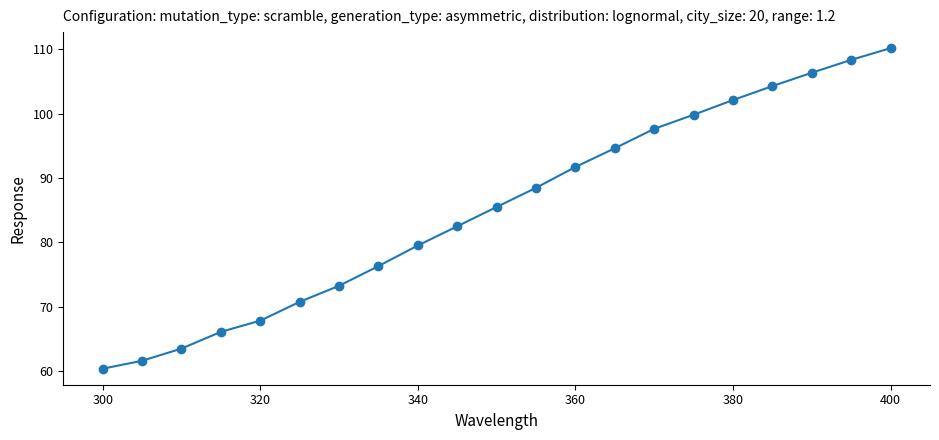

What is the greatest value displayed?

110.2